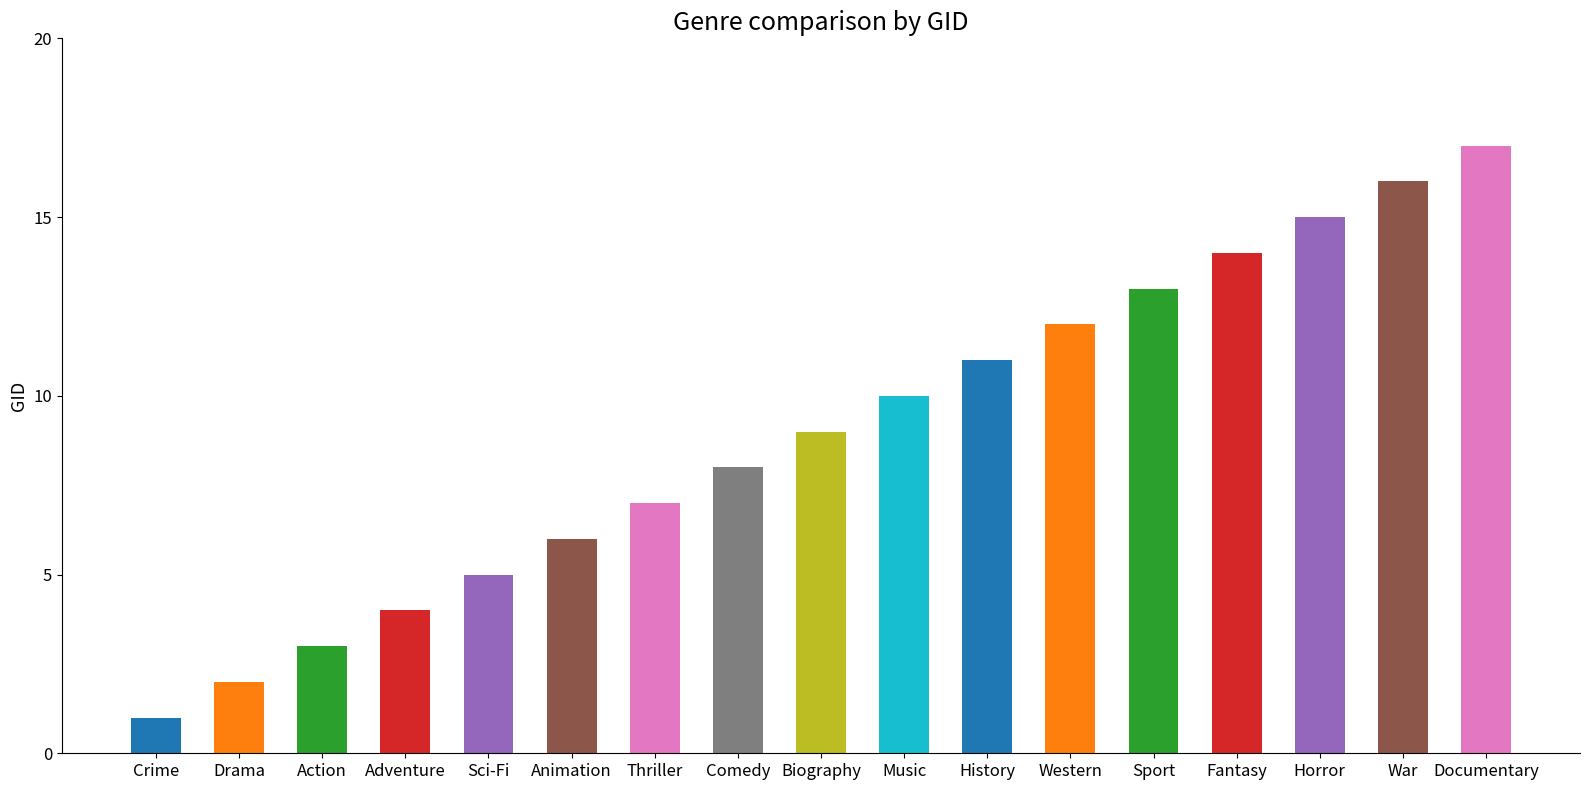

Count the number of categories in the chart.

17